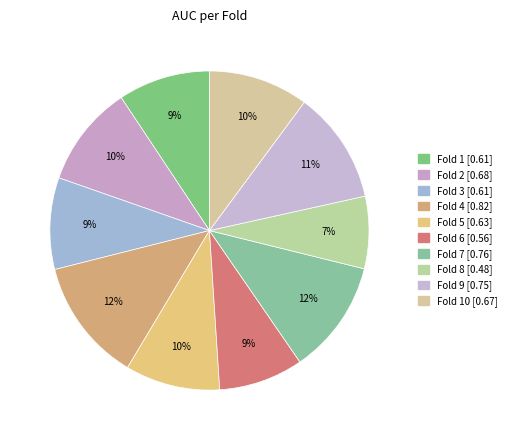

Which category has the smallest portion of the pie?

Fold 8